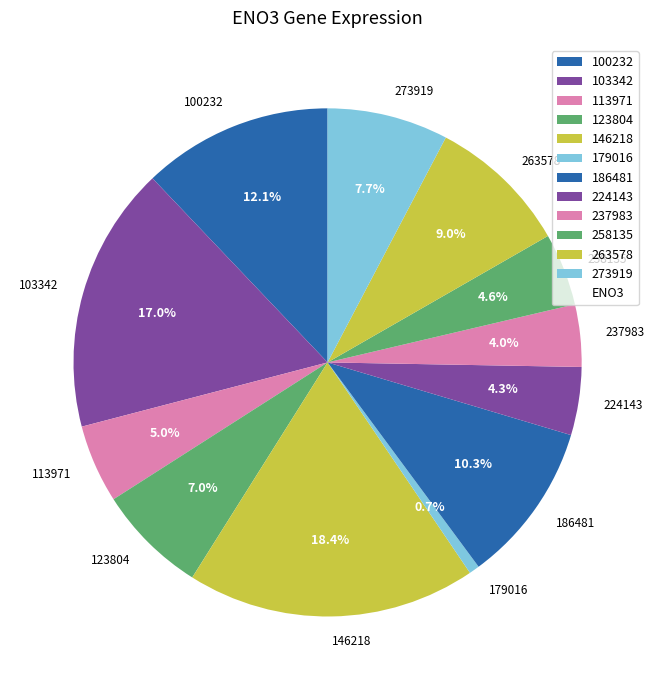

Which has a higher value, 100232 or 263578?

100232